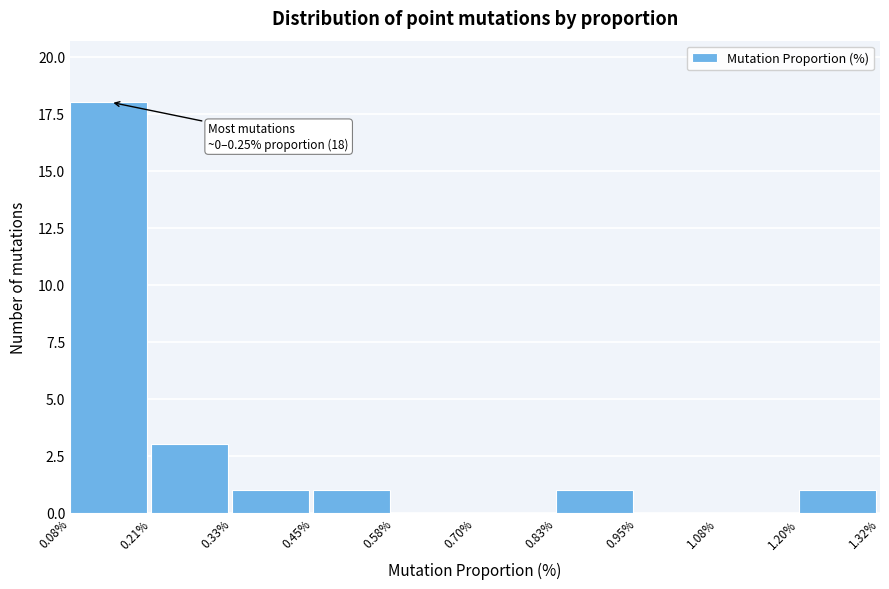

Which range on the x-axis has the tallest bar?

0.08% to 0.21%